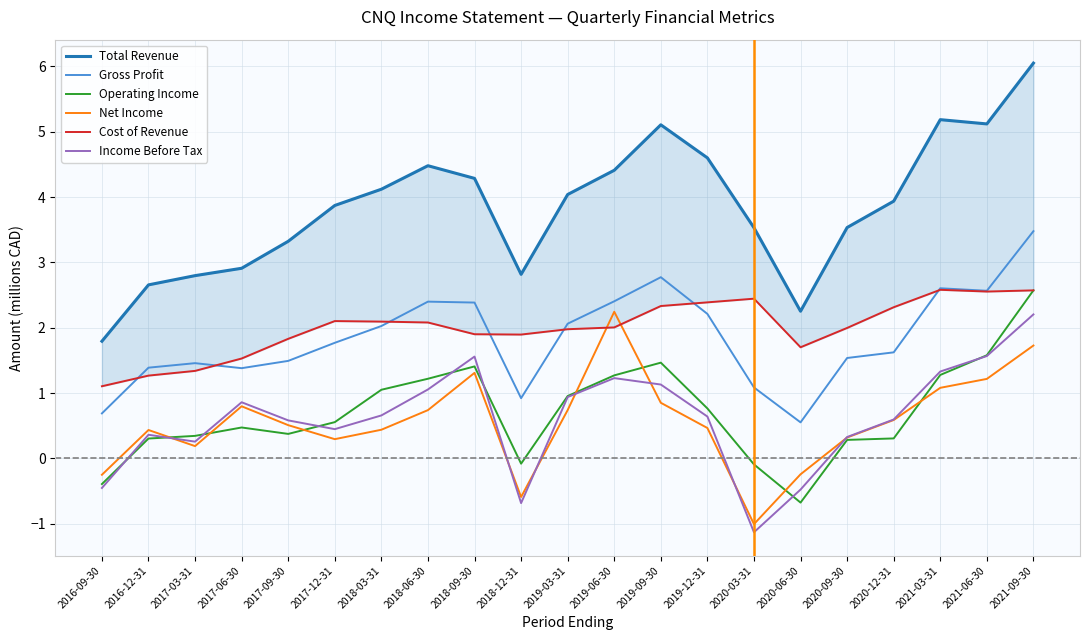

Read the Income Before Tax value at 2018-09-30.

1.6